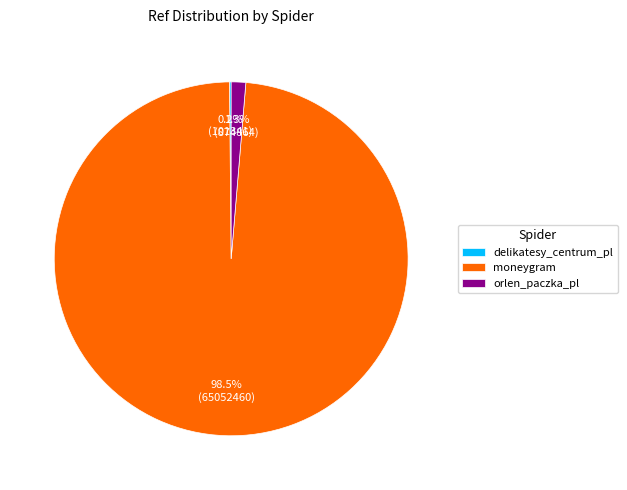

What percentage is NOT represented by orlen_paczka_pl?

98.7%